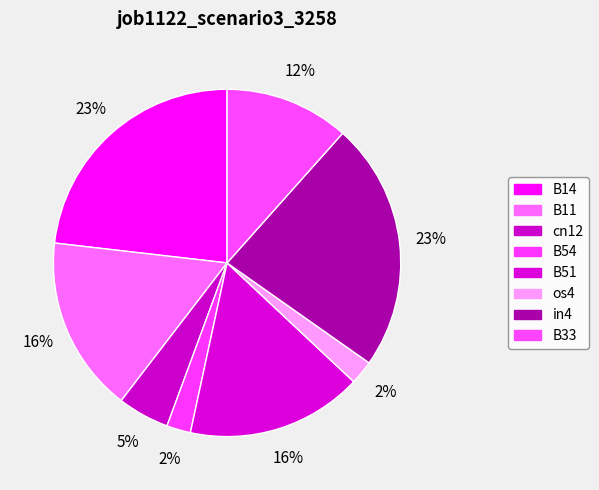

Combined, do B54 and B11 account for over 50%?

No